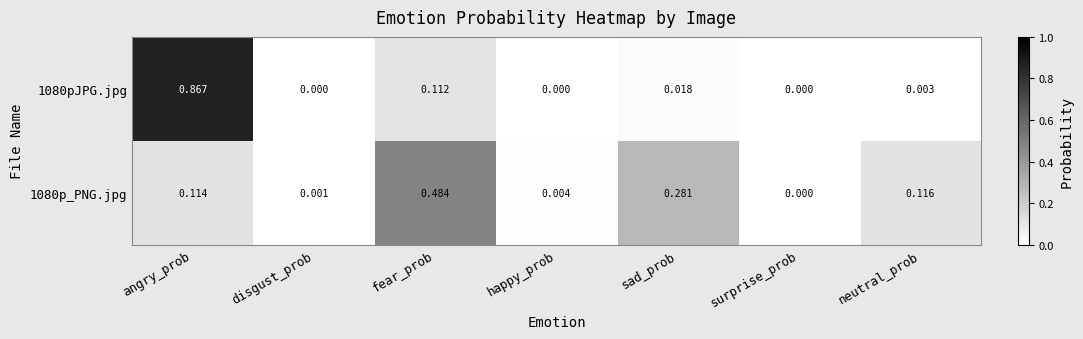

At which category is the sum across all series the highest?

angry_prob